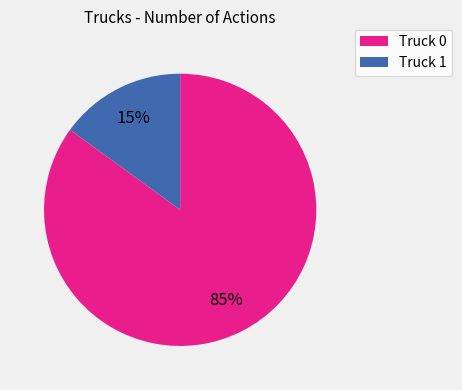

To the nearest percent, what is the difference between the largest and smallest slice percentages?

70%